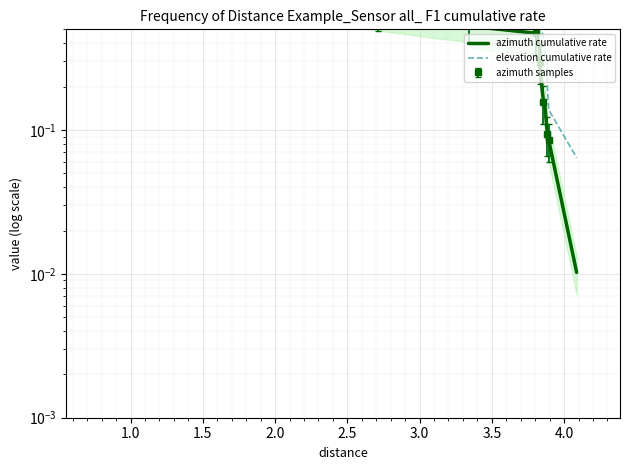

True or false: azimuth cumulative rate and elevation cumulative rate intersect in this chart.

False